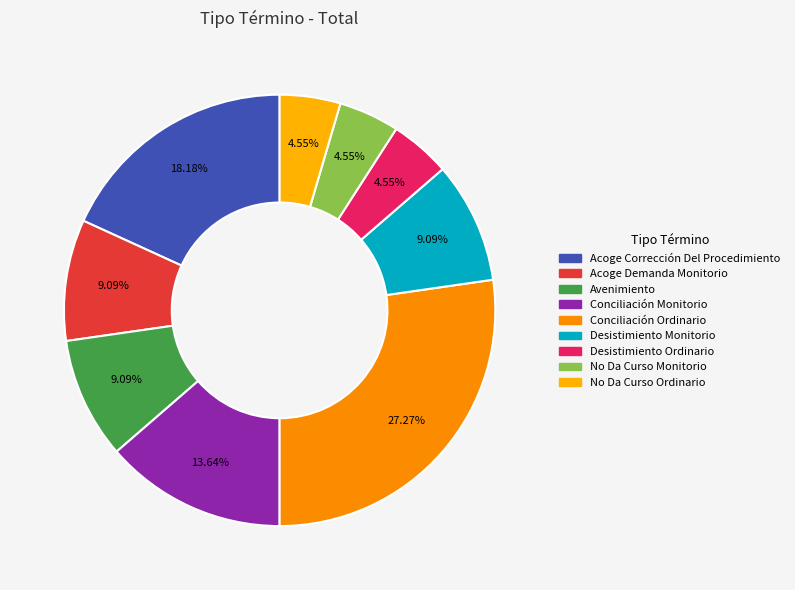

Is it true that No Da Curso Monitorio is 18% of the pie?

False